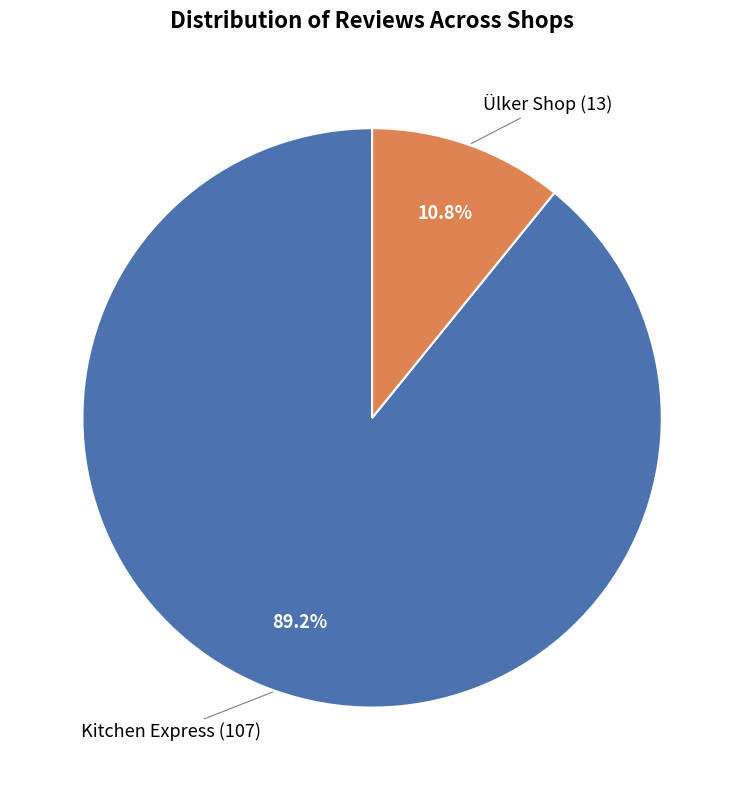

Does any single category account for the majority?

Yes